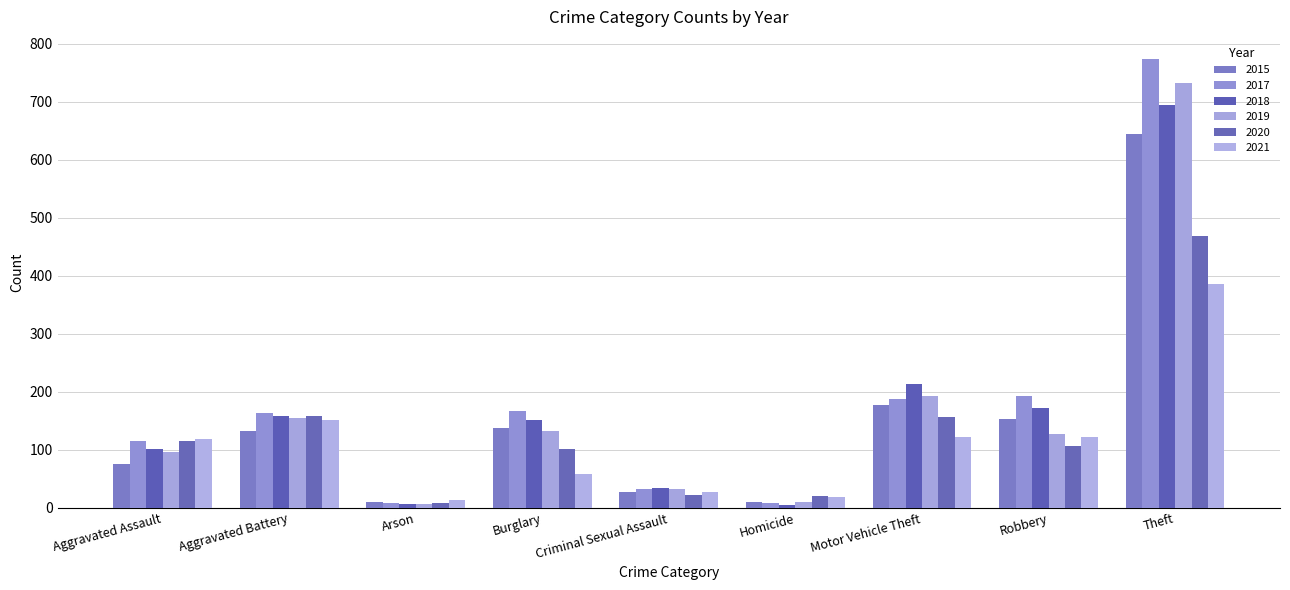

At which label does 2015 first exceed 132?

Burglary